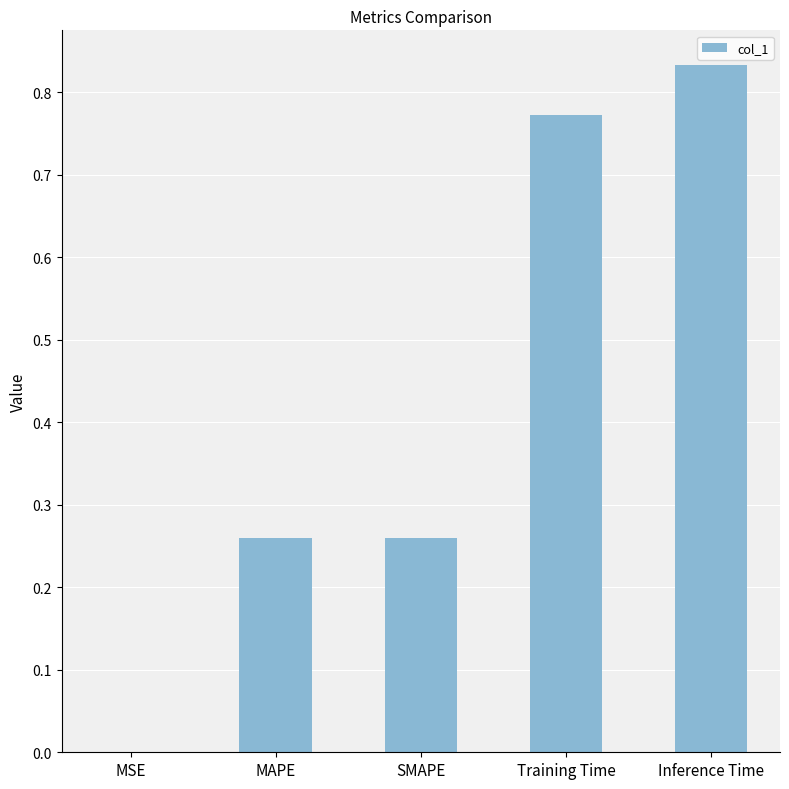

Which category has the highest value across all series?

Inference Time